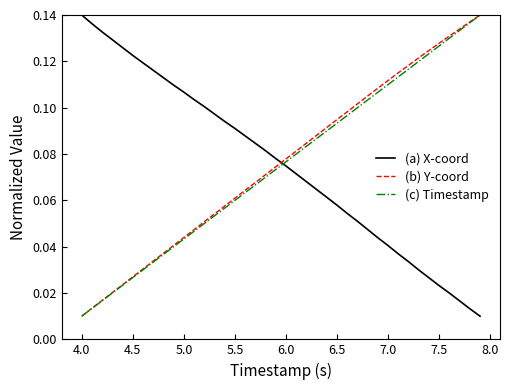

How many distinct data groups are displayed?

3